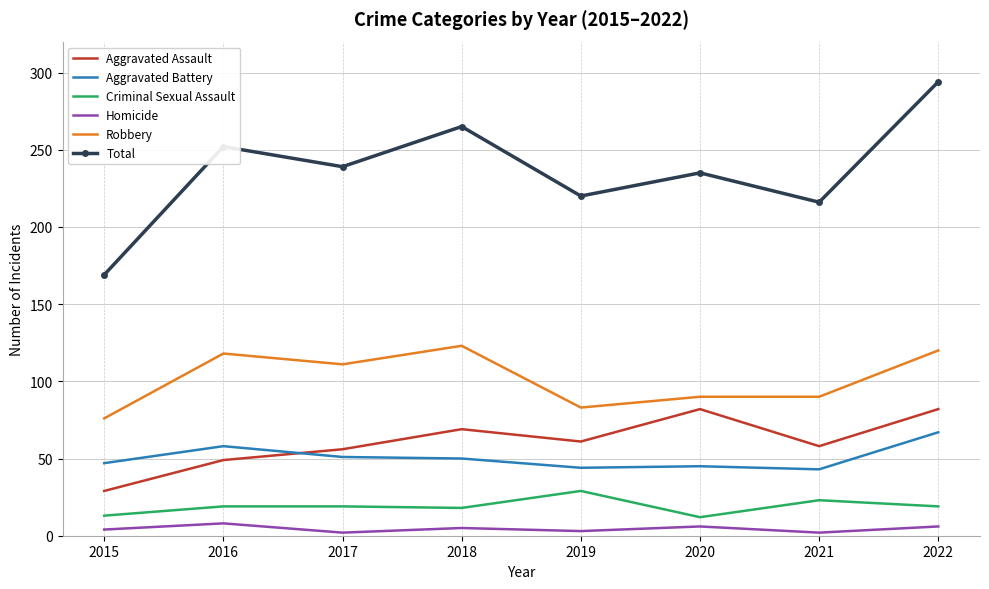

The Criminal Sexual Assault series shows 29 at 2017. True or false?

False